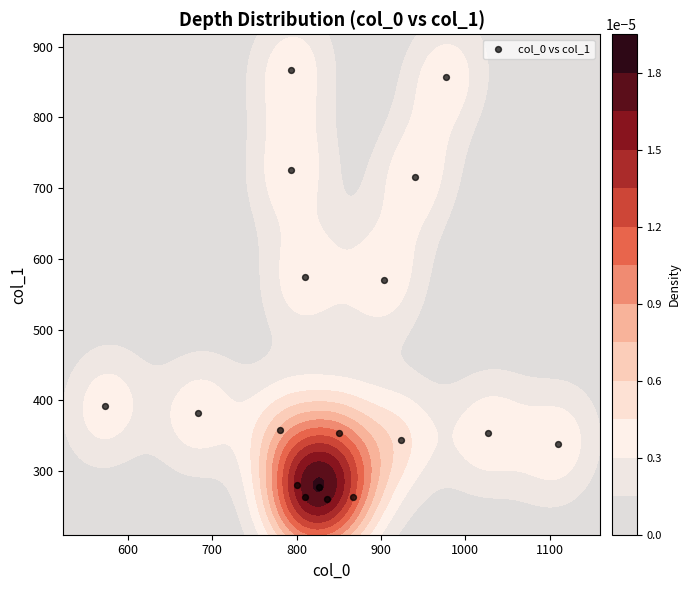

Reading left to right, list all the values displayed in this chart.

276.8	354.4	357.8	381.4	391.5	344.2	354.4	337.5	573.8	725.6	867.4	570.4	715.5	857.2	263.2	259.9	280.1	263.2